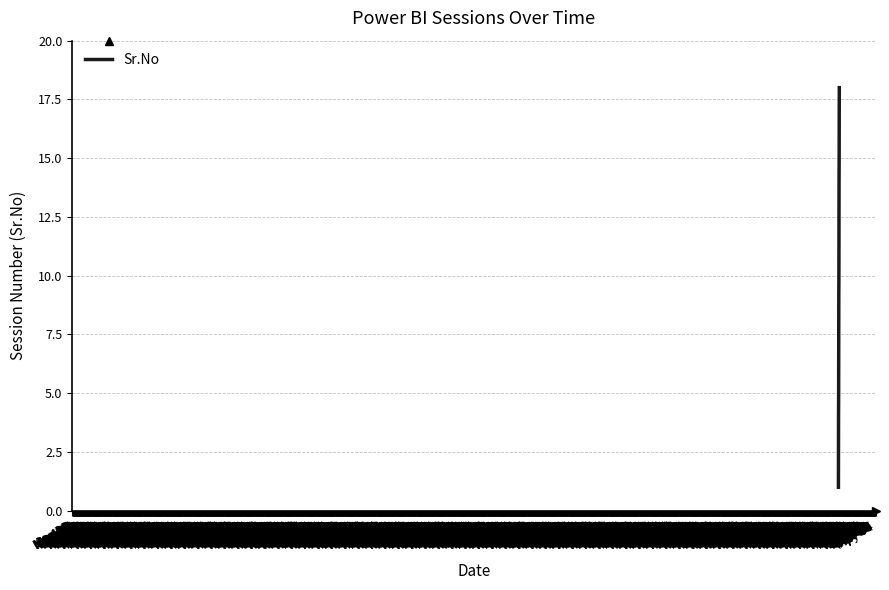

What is the difference between the maximum and minimum values?

17